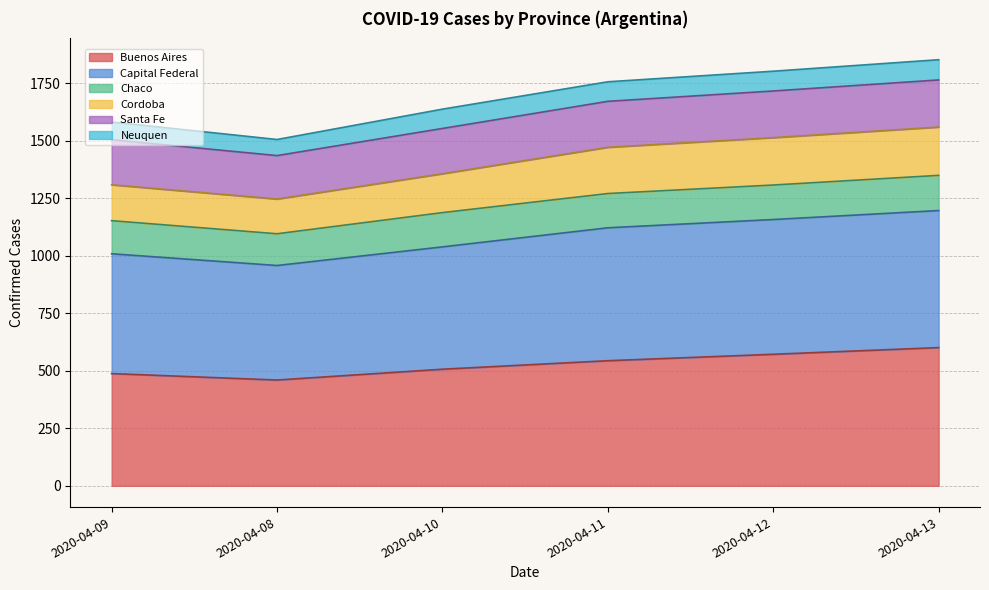

What is the minimum value for Buenos Aires?

460